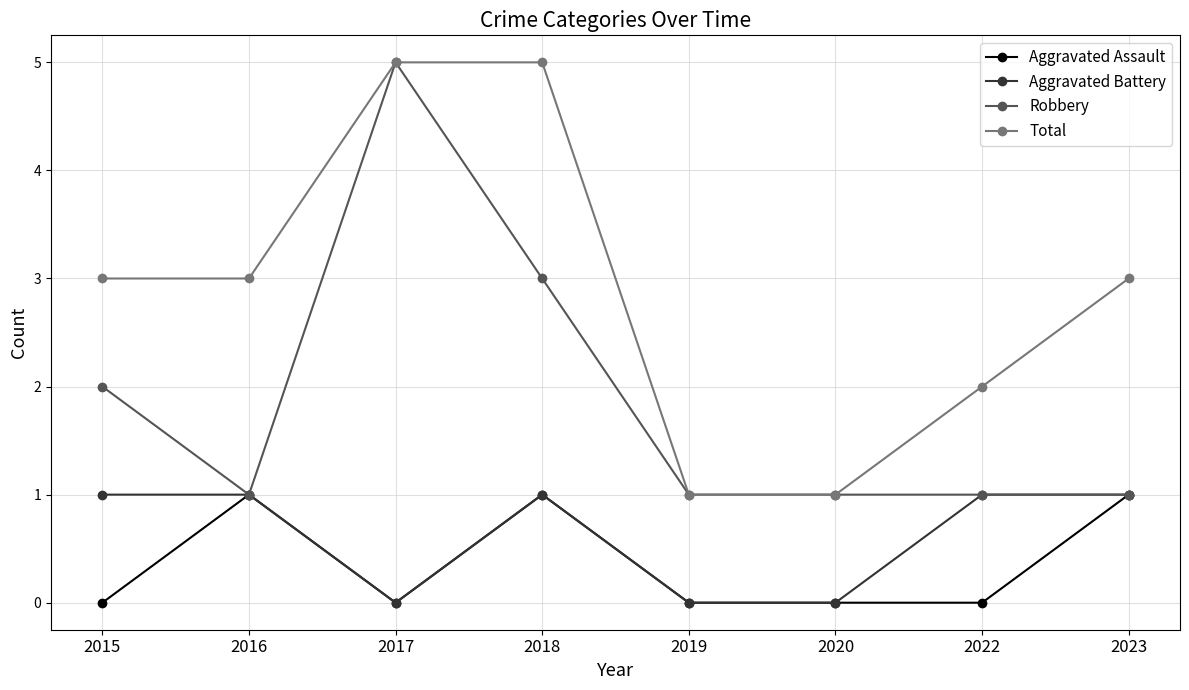

What is the difference between the highest and lowest values at 2015?

3